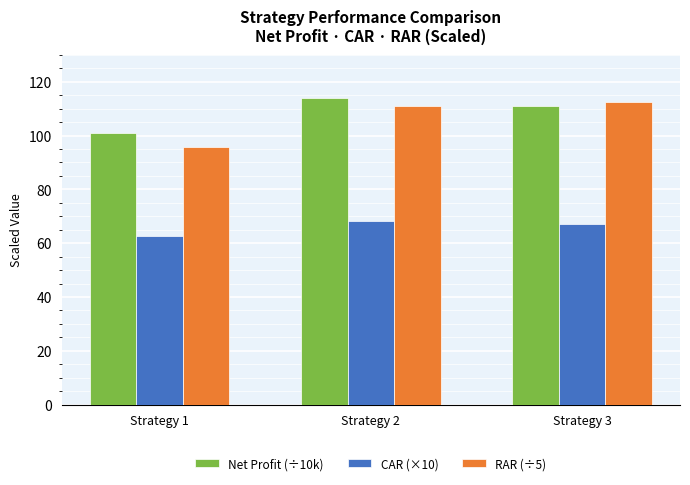

The Net Profit (÷10k) series shows 187.8 at Strategy 2. True or false?

False